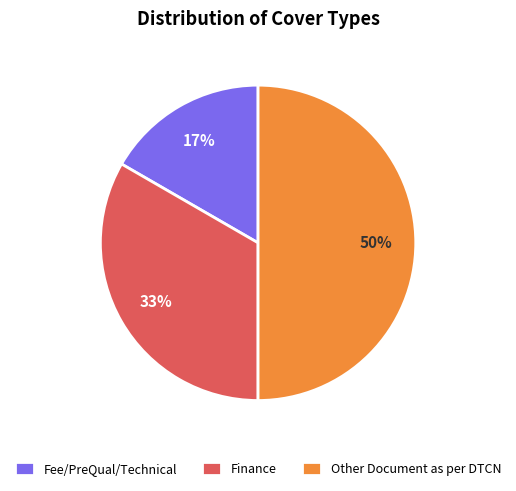

Is the sum of Other Document as per DTCN and Finance greater than half?

Yes